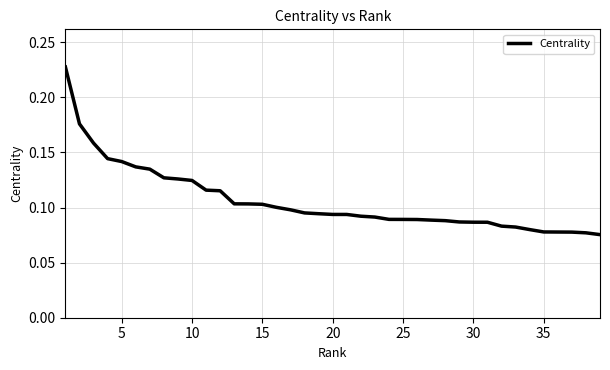

What is the sum of all values?

4.1